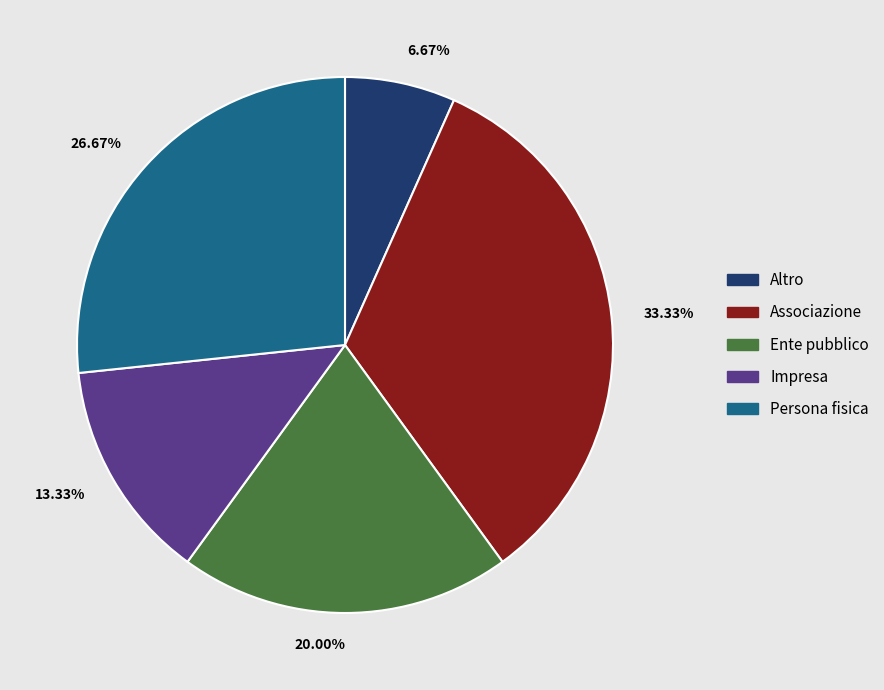

Is there any slice that represents more than half of the pie?

No